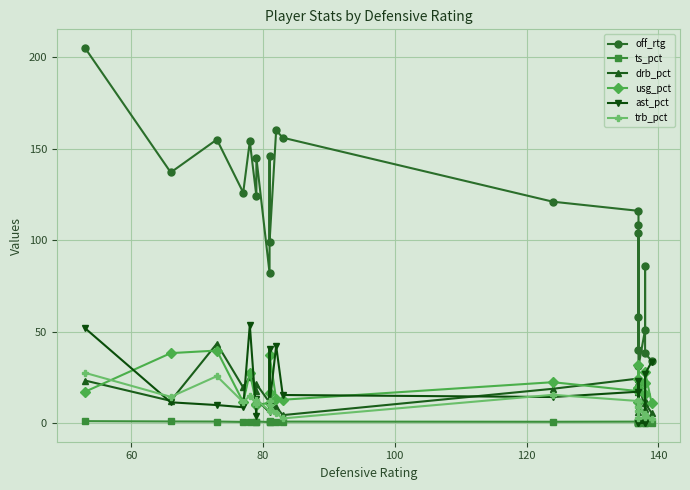

At how many categories does at least one series exceed 72?

17